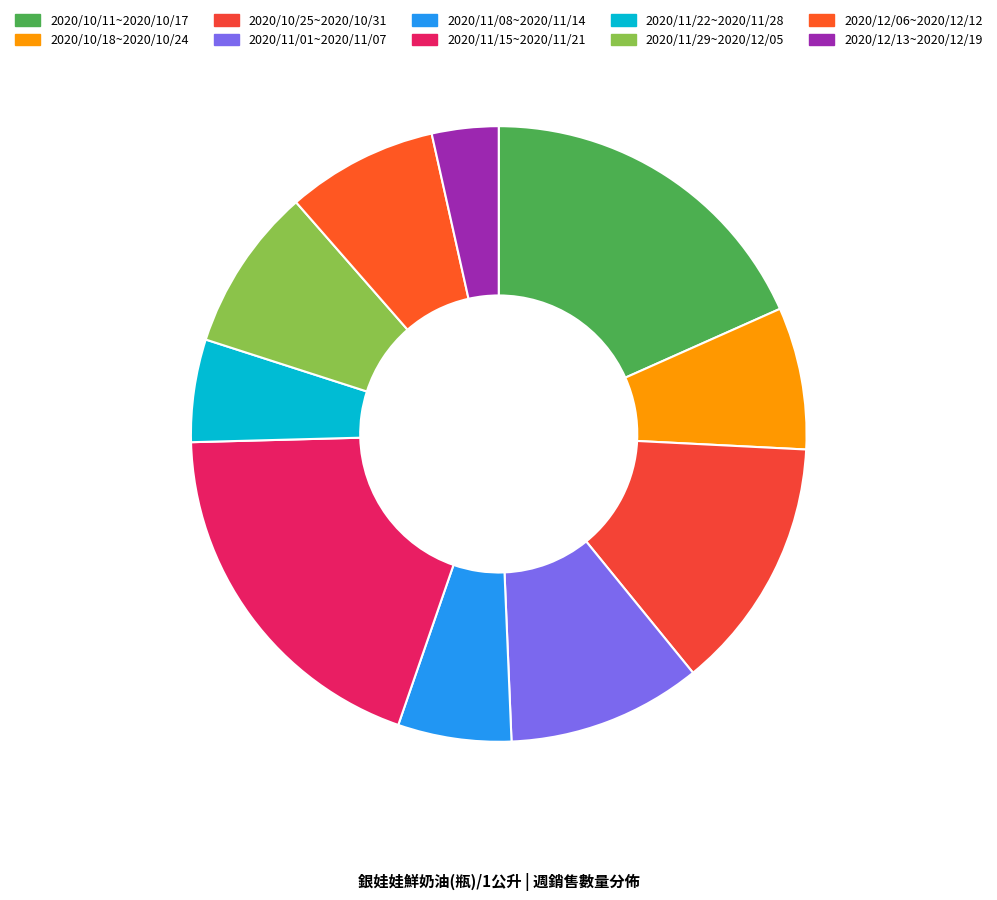

Does any single category account for the majority?

No